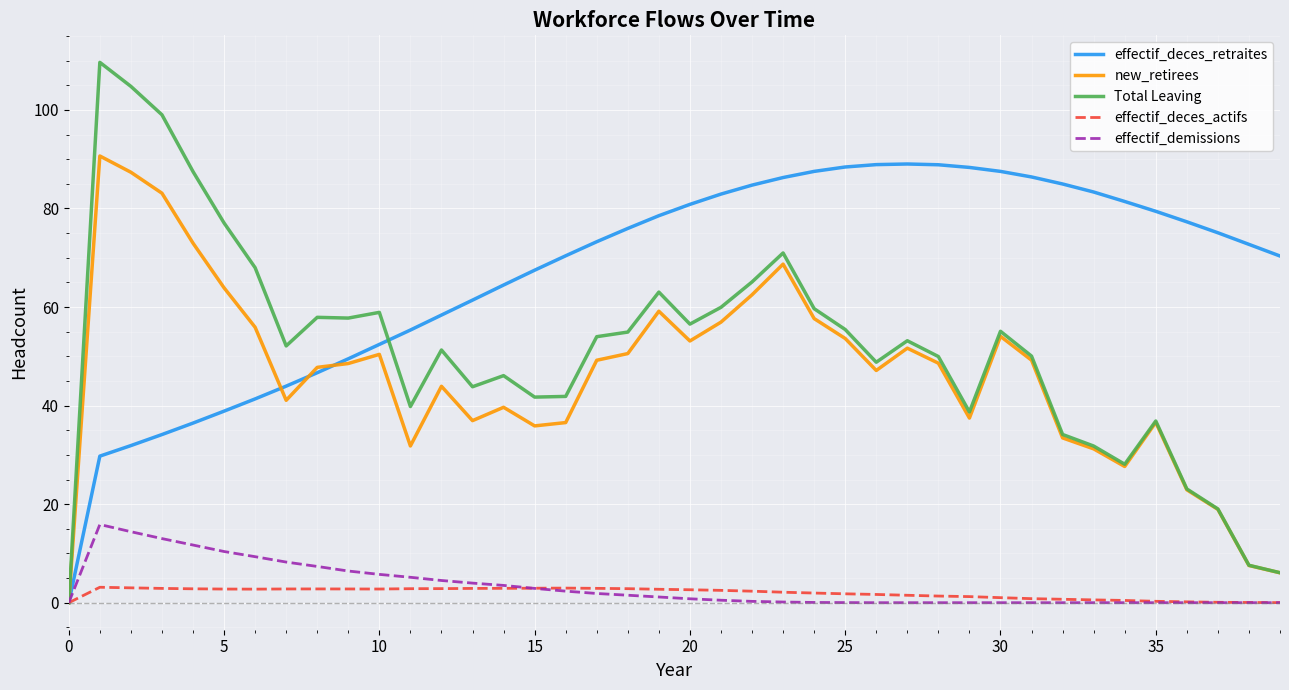

Rank the series by their maximum value, from lowest to highest.

effectif_deces_actifs, effectif_demissions, effectif_deces_retraites, new_retirees, Total Leaving